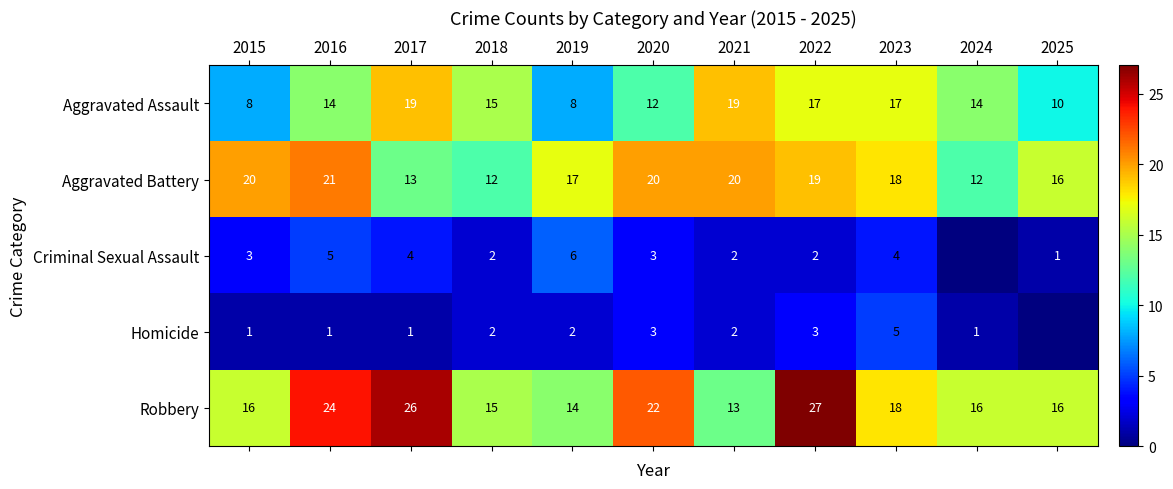

True or false: Criminal Sexual Assault has a value of 1 at 2025.

True